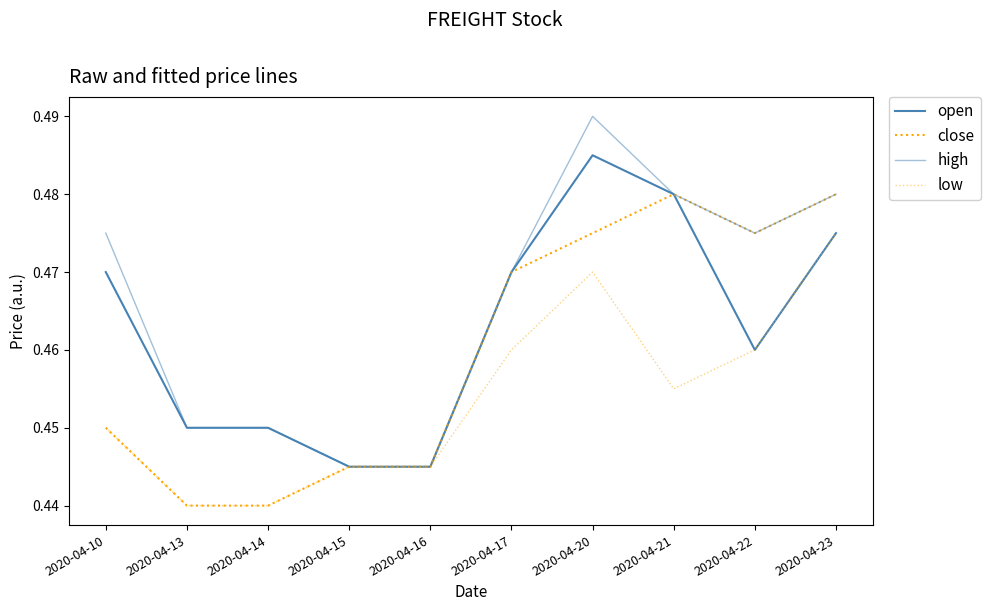

What is the lowest value of the low series?

0.4